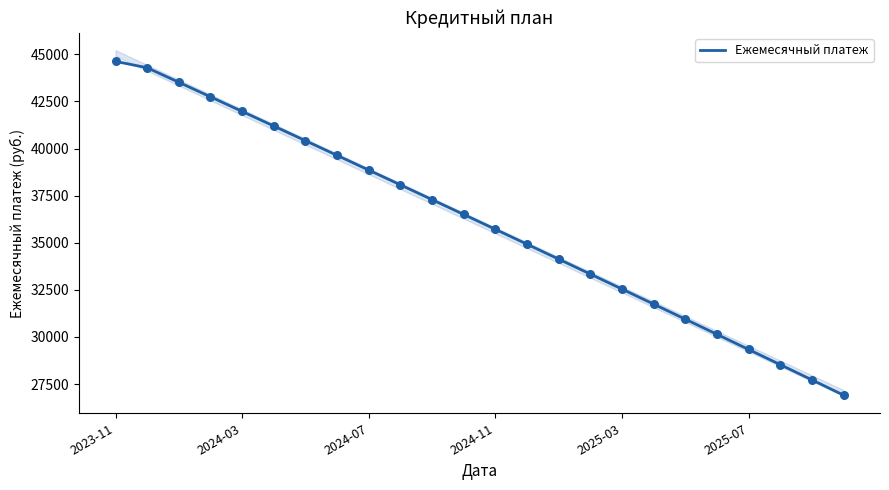

What is the minimum value for Ежемесячный платеж?

26913.3